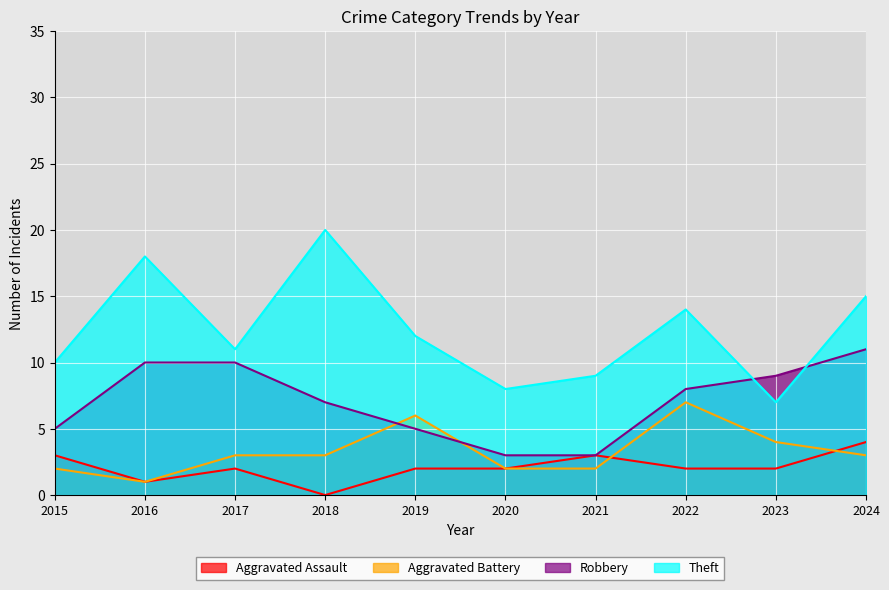

What is the sum of the Theft values at 2020 and 2024?

23